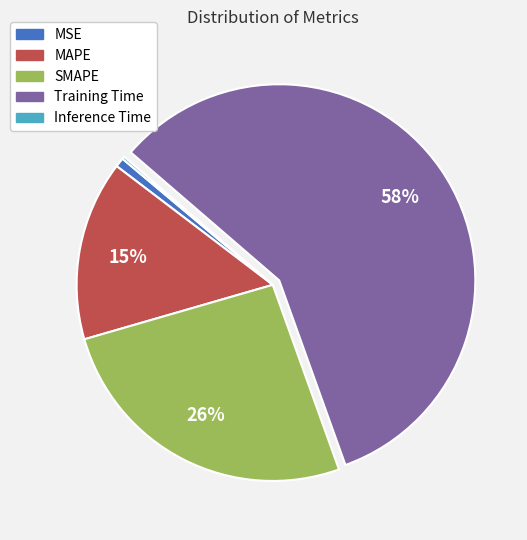

What percentage is the SMAPE slice, to the nearest percent?

26%